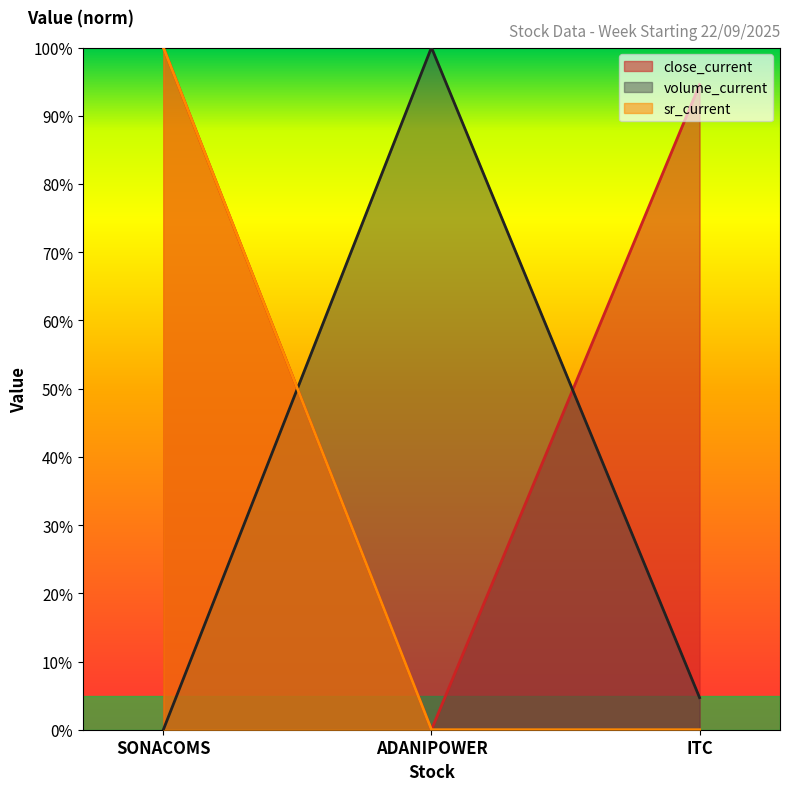

The value of sr_current at ITC is 0.0. True or false?

True